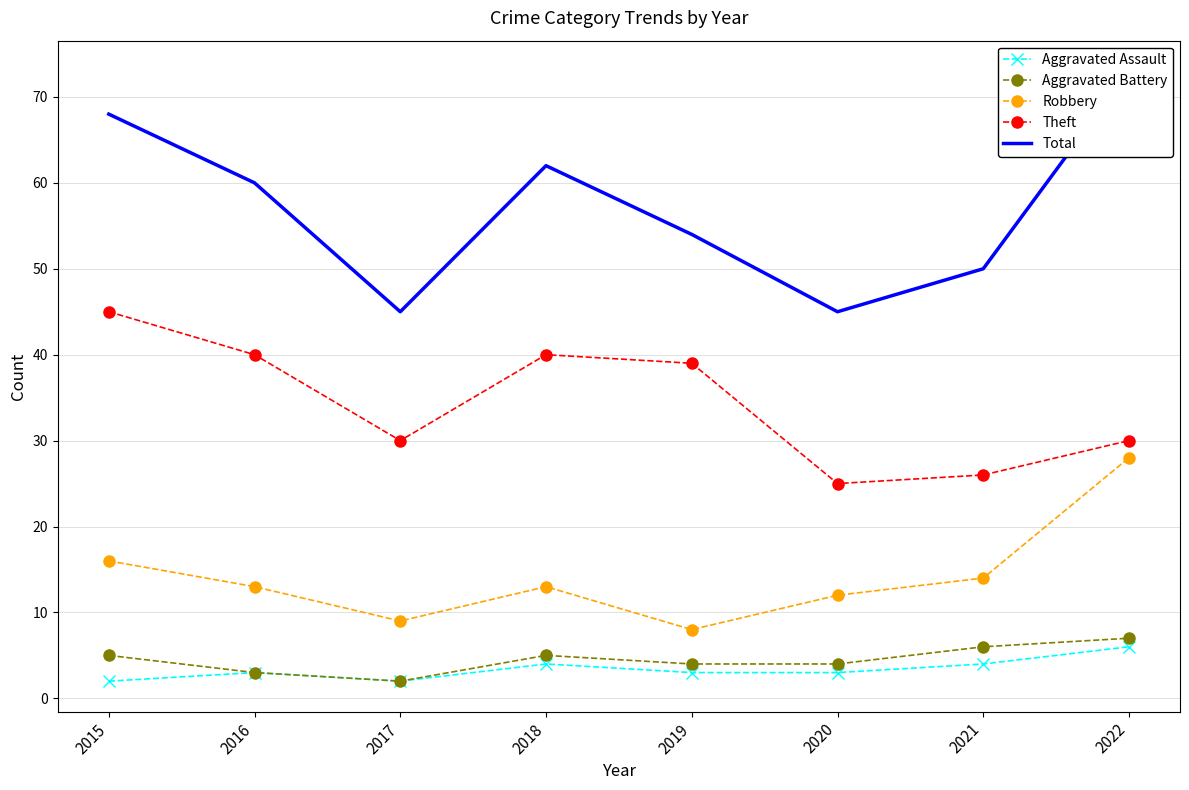

Which category has the lowest value in the Aggravated Battery series?

2017